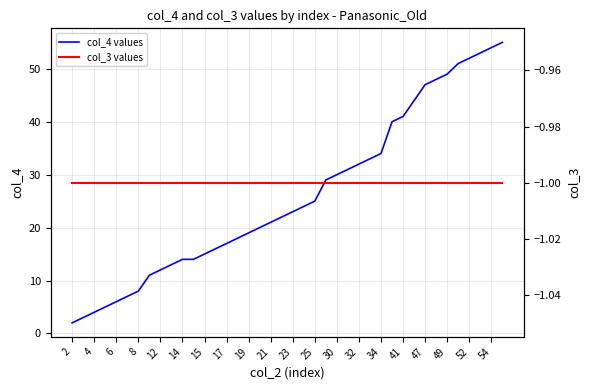

The value of col_4 values at 21 is 8. True or false?

False